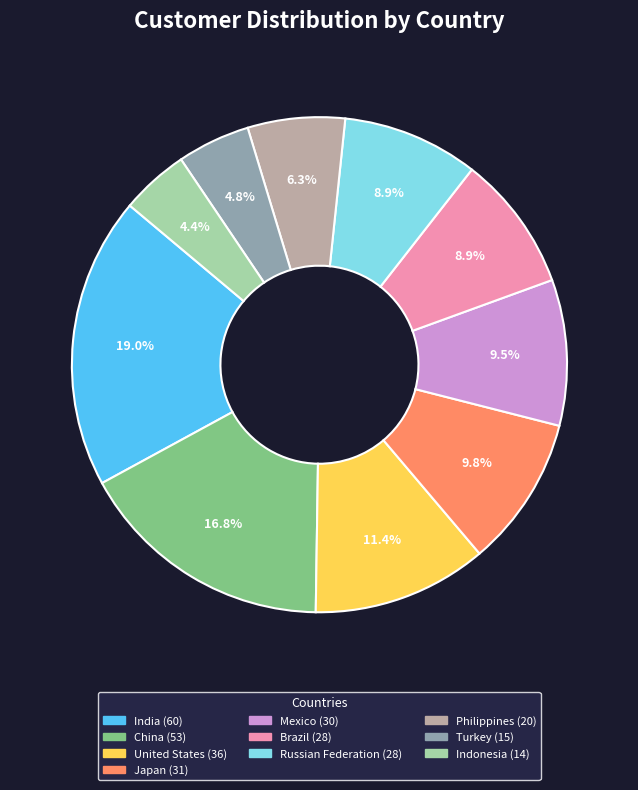

Is there a majority slice in this chart?

No